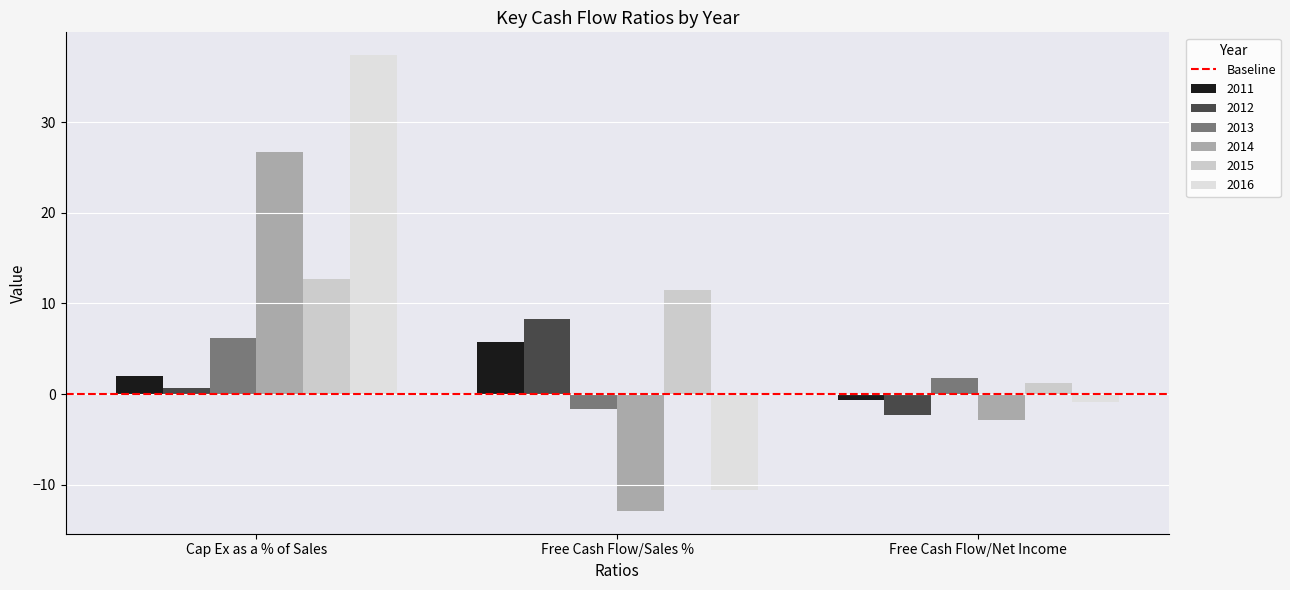

Which category has the highest value across all series?

Cap Ex as a % of Sales